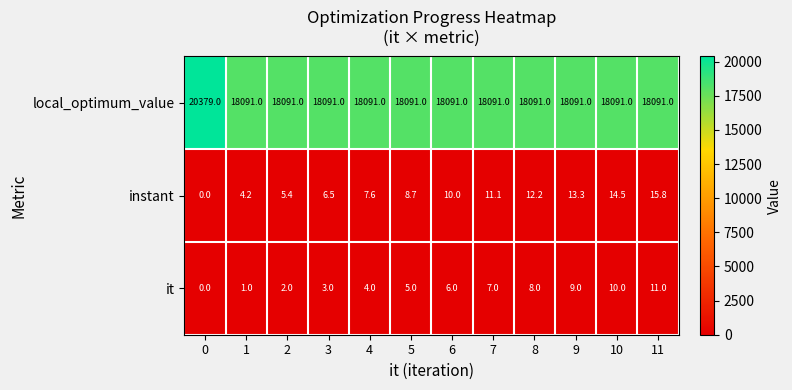

How many values in it are above zero?

11